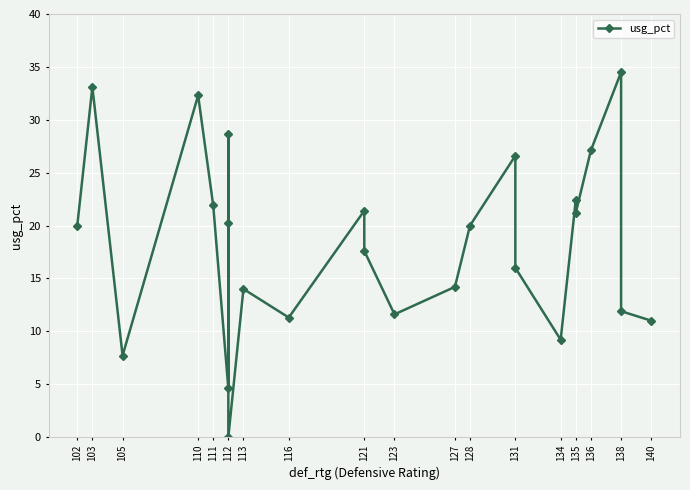

The chart shows a value of 33.1 at 103. True or false?

True